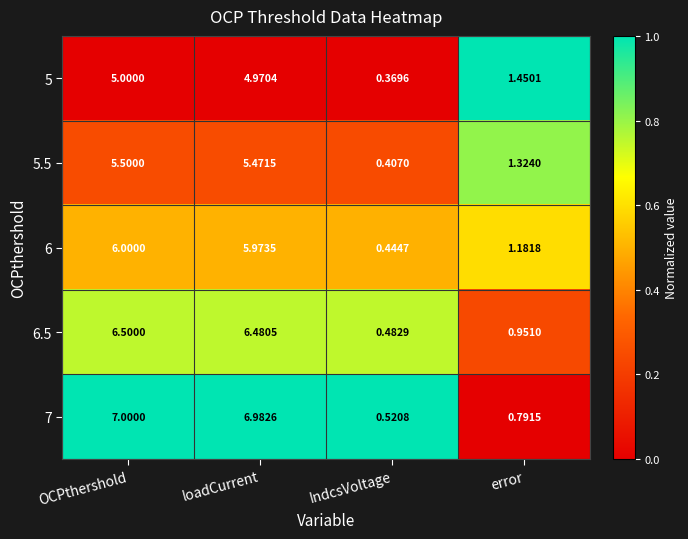

Which category has the lowest value across all series?

IndcsVoltage